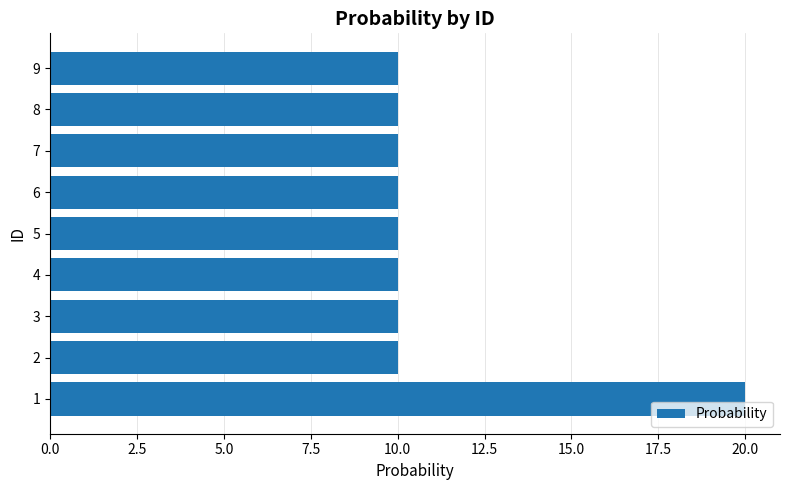

What is the average value?

11